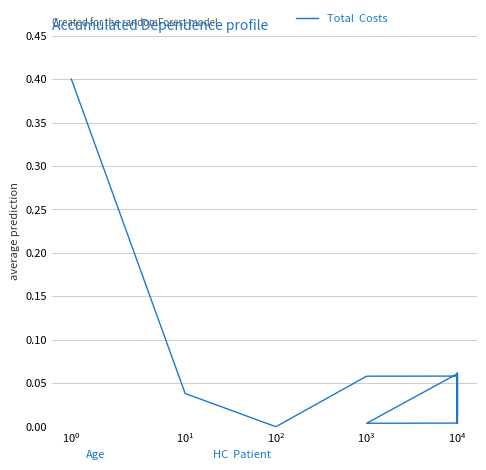

Is it true that the value at $\mathdefault{10^{1}}$ is 0.0?

True